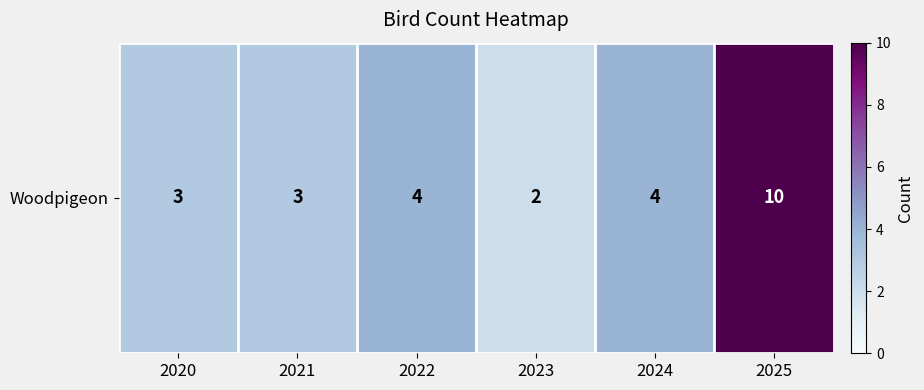

The chart shows a value of 5 at 2022. True or false?

False